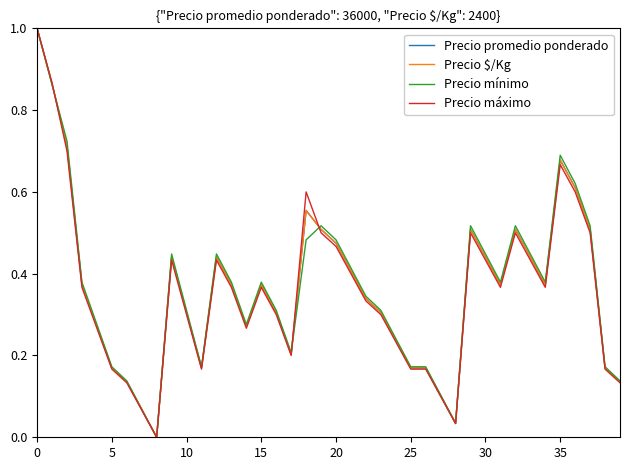

Which series has the largest range (max minus min)?

Precio promedio ponderado